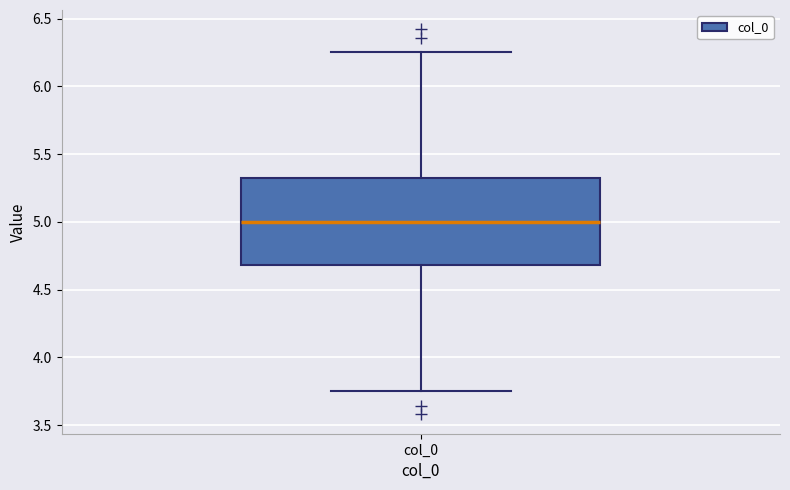

Transcribe this box plot: give where the median line is, the range the box spans, and where the two whiskers end, as read against the y-axis. The values are not printed on the chart, so give them approximately, as read against the axis.

median 5.00, box 4.70 to 5.30, whiskers 3.75 to 6.25